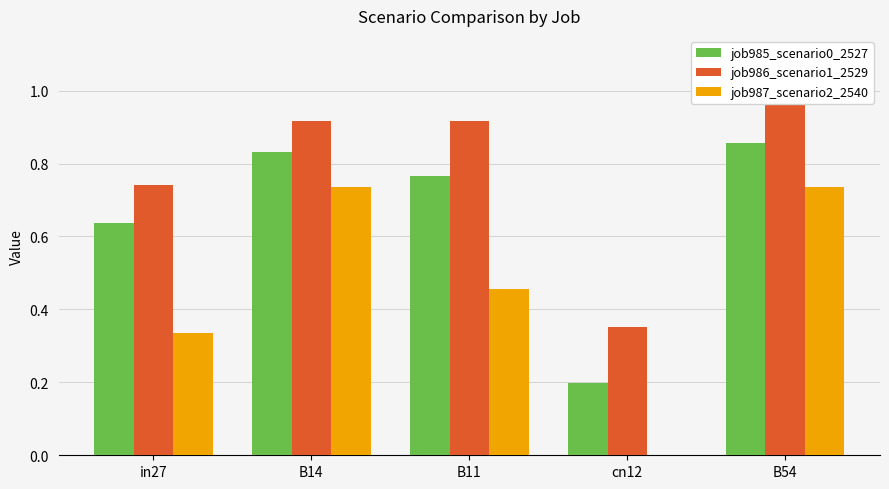

What is the value of the job986_scenario1_2529 bar at the 3rd from the left?

0.9